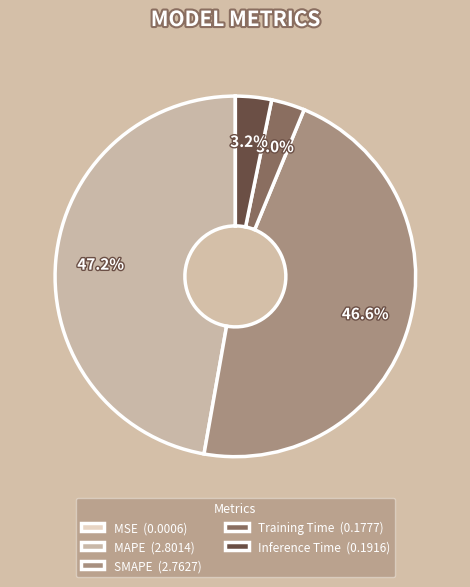

To the nearest percent, what is the difference between the largest and smallest slice percentages?

47%